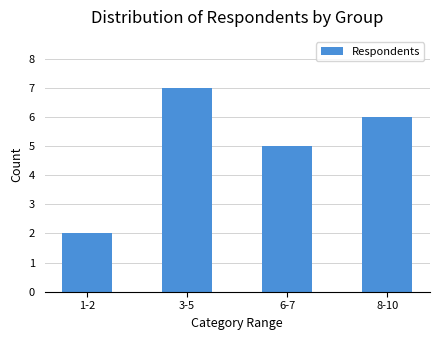

List the labels in order of value, smallest first.

1-2, 6-7, 8-10, 3-5